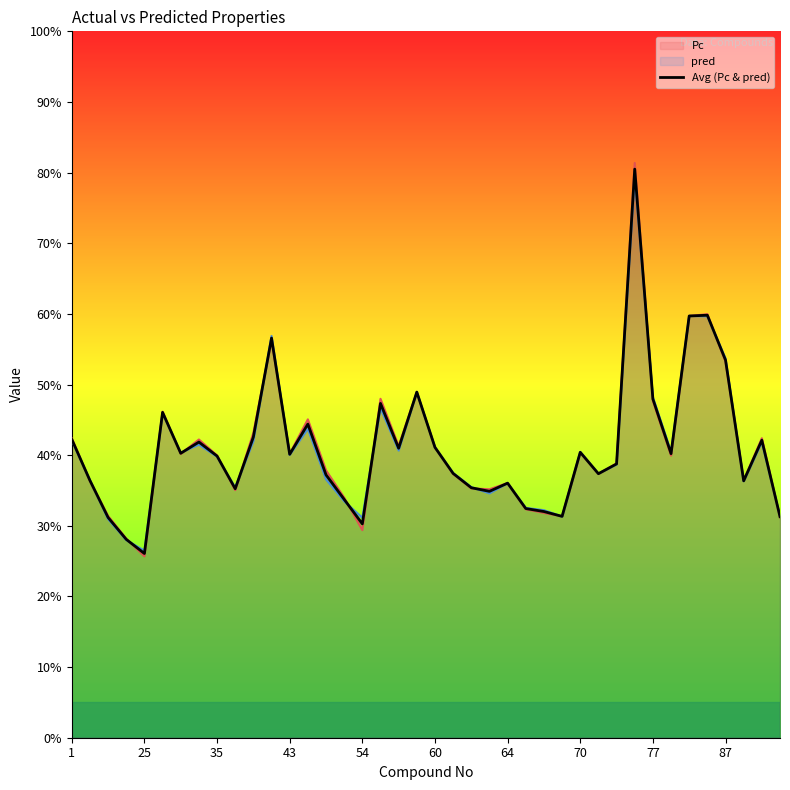

Which series has the widest spread of values?

Pc